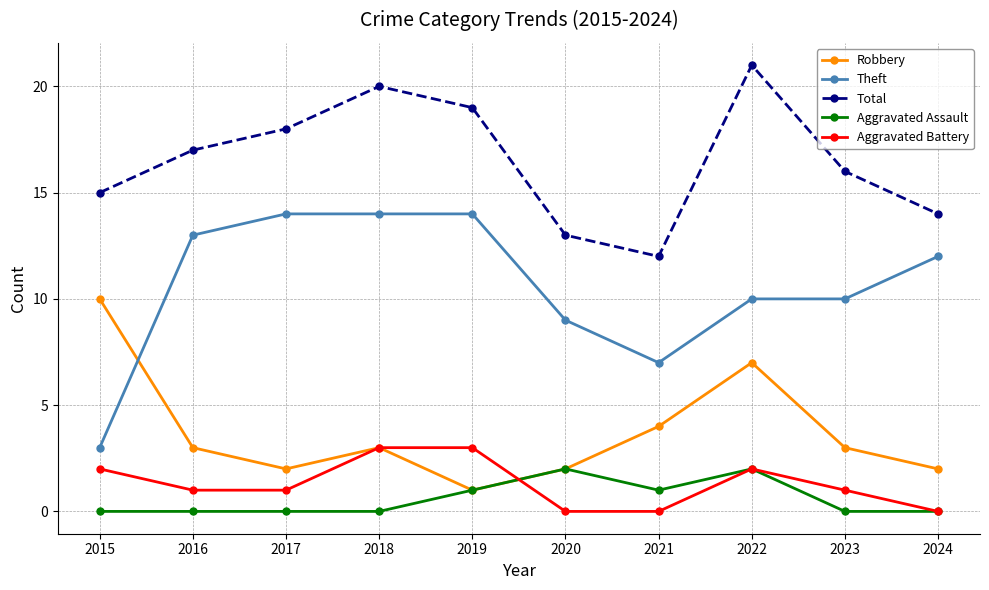

Is the value of Theft at 2019 greater than the value of Aggravated Assault at 2015?

Yes